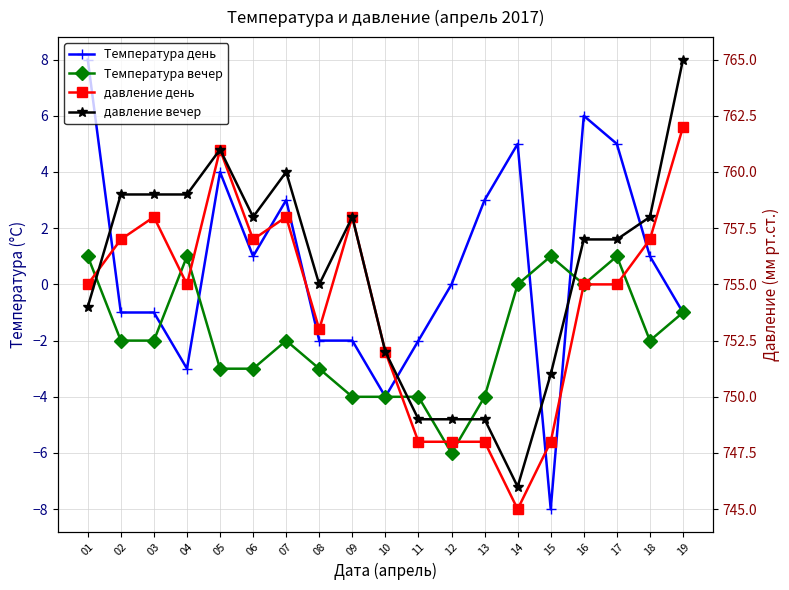

What is the difference between the highest and lowest values at 11?

753